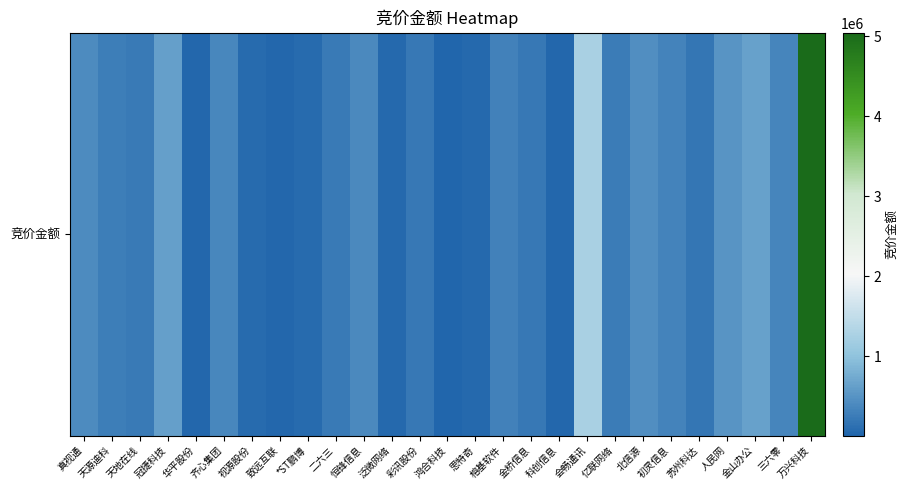

Rank the categories by value from lowest to highest.

鸿合科技, 科创信息, 致远互联, 华平股份, 泛微网络, 思特奇, 视源股份, *ST鹏博, 苏州科达, 金桥信息, 彩讯股份, 二六三, 天地在线, 亿联网络, 天源迪科, 榕基软件, 初灵信息, 三六零, 齐心集团, 恒锋信息, 真视通, 北信源, 人民网, 冠捷科技, 金山办公, 会畅通讯, 万兴科技